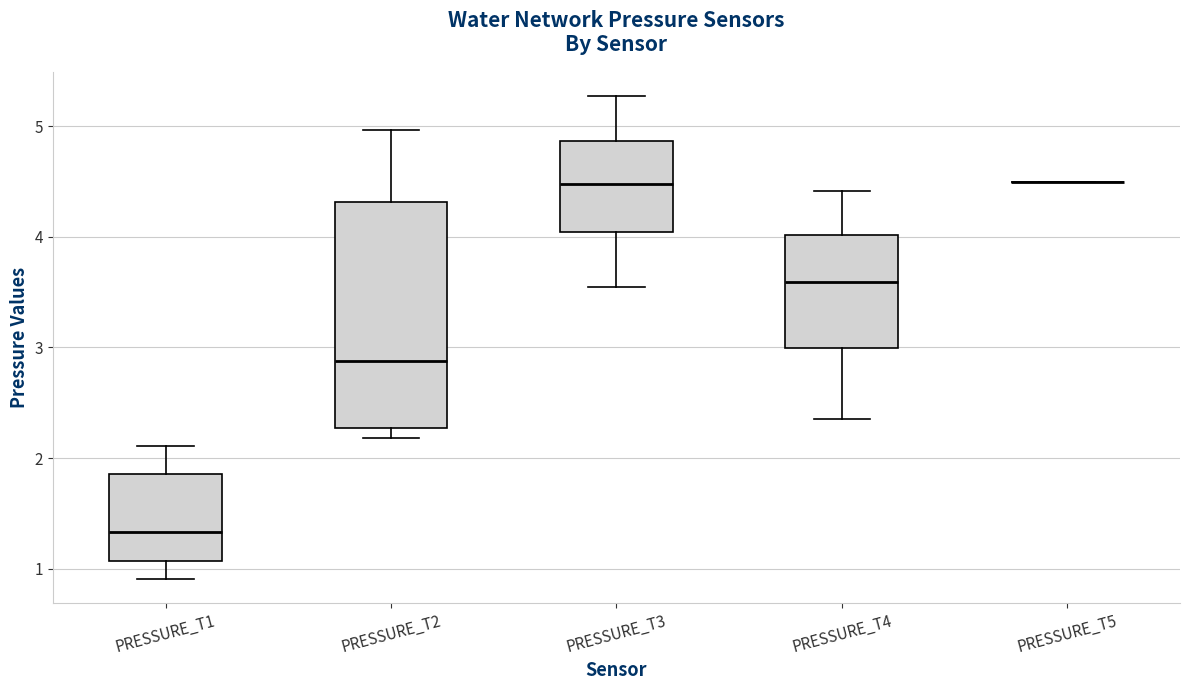

Reading left to right, read every box against the y-axis: the position of its median line, the range the box covers, and the ends of its whiskers. The values are not printed on the chart, so give them approximately, as read against the axis.

PRESSURE_T1: median 1.3, box 1.1 to 1.9, whiskers 0.9 to 2.1
PRESSURE_T2: median 2.9, box 2.3 to 4.3, whiskers 2.2 to 5.0
PRESSURE_T3: median 4.5, box 4.0 to 4.9, whiskers 3.5 to 5.3
PRESSURE_T4: median 3.6, box 3.0 to 4.0, whiskers 2.4 to 4.4
PRESSURE_T5: box collapsed to a line at 4.5, whiskers 4.5 to 4.5